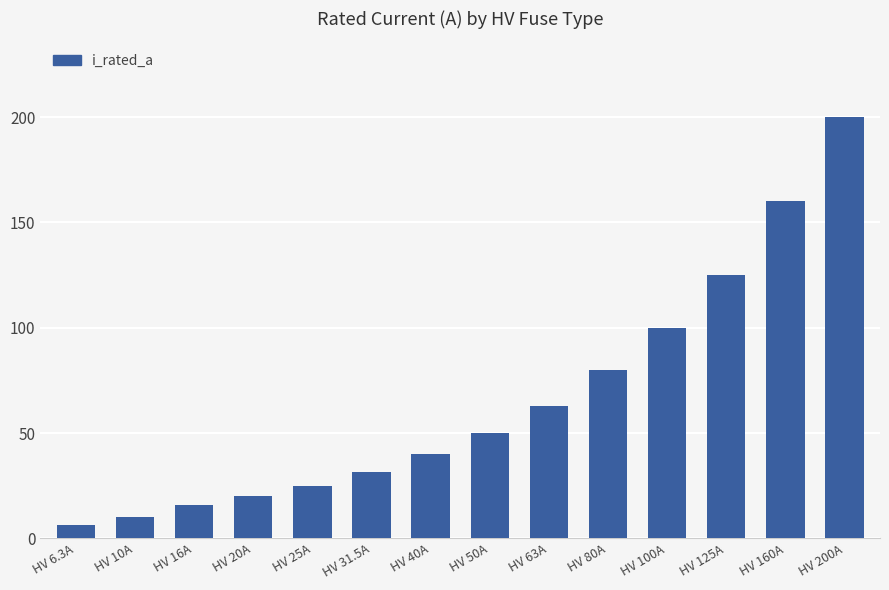

What is the label of the 9th bar from the right?

HV 31.5A